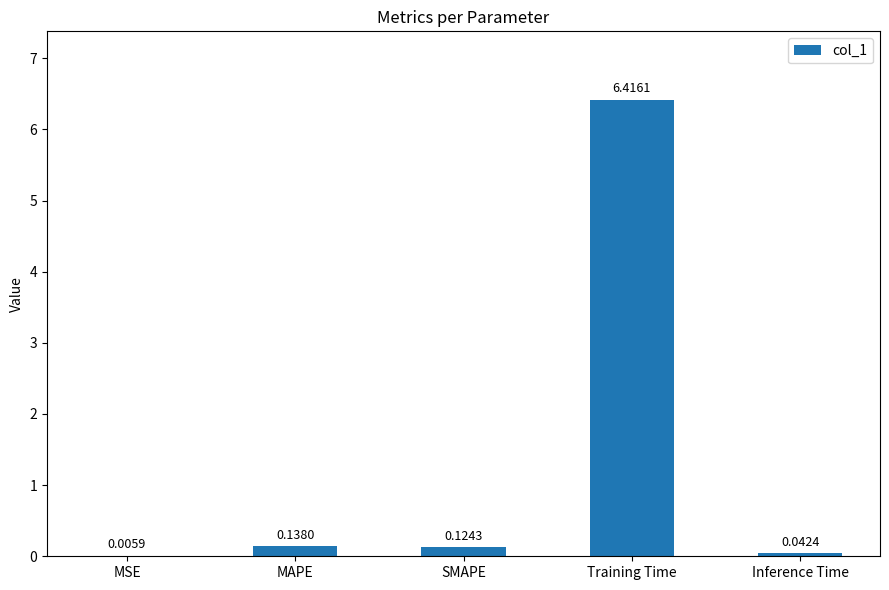

What is the maximum value shown in the chart?

6.4